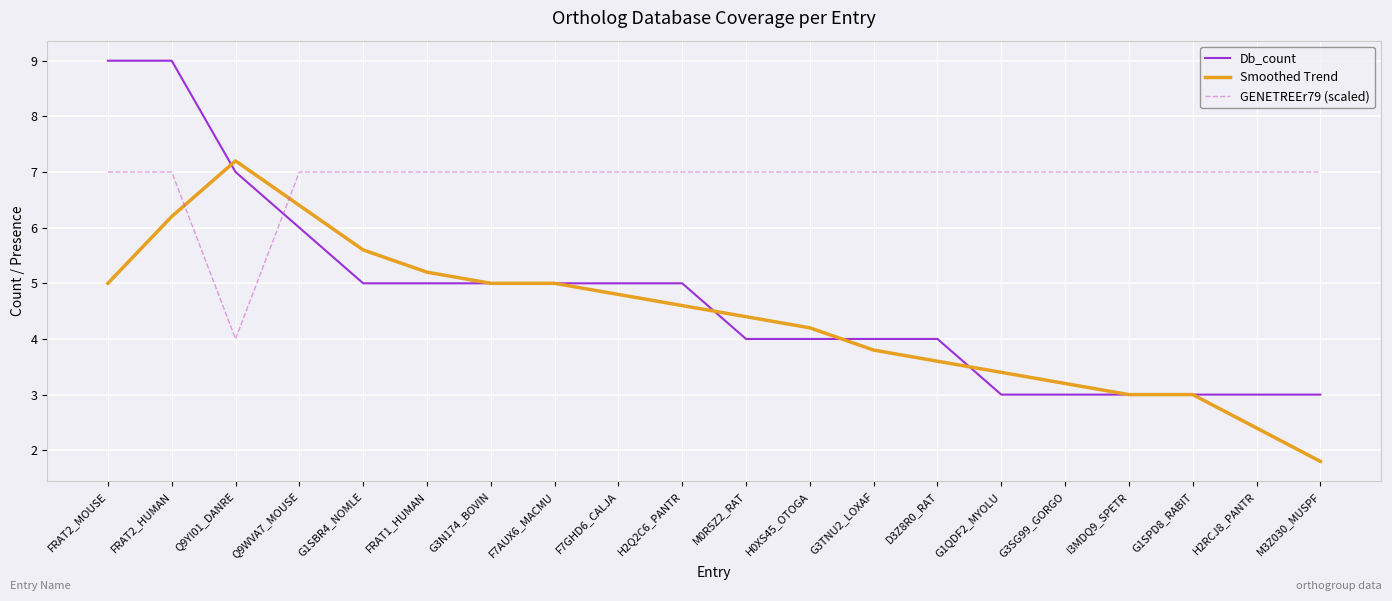

What is the difference between the maximum and minimum values in the Smoothed Trend series?

5.4